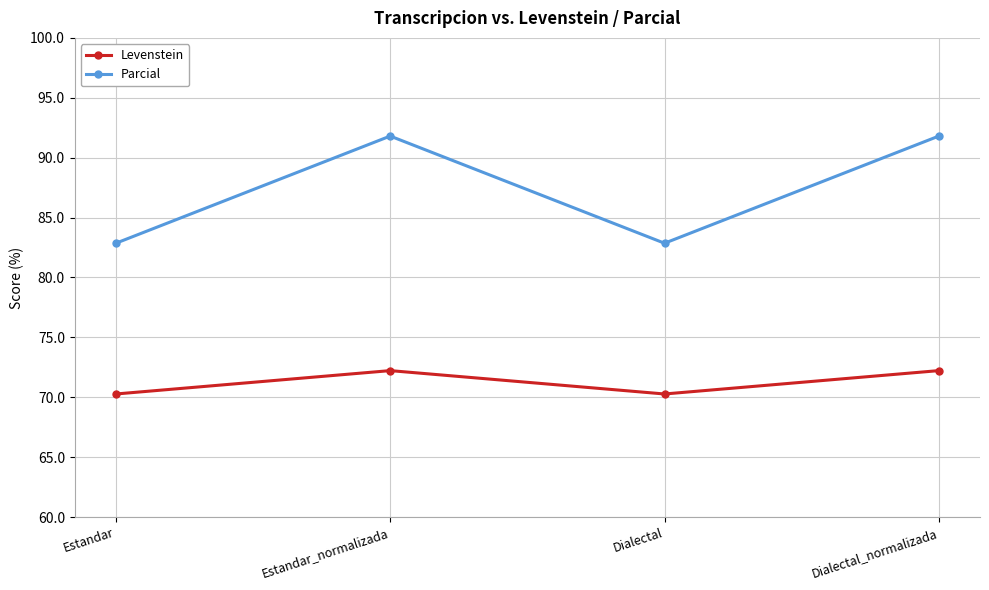

What is the difference between the second highest and second lowest values in the Levenstein series?

2.0